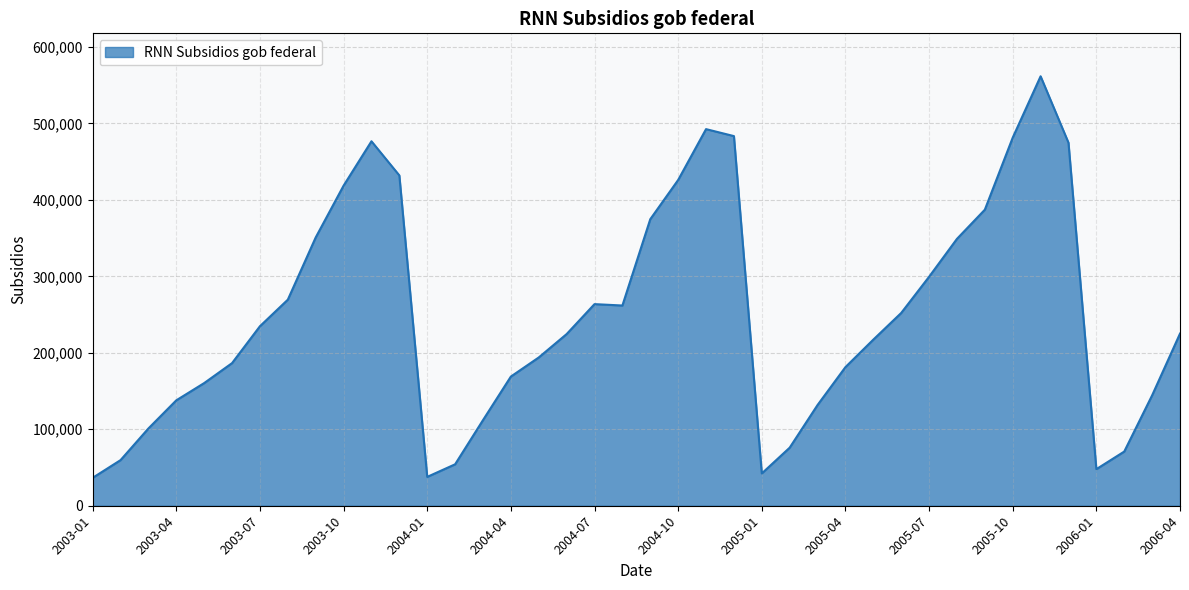

What is the minimum value shown in the chart?

36514.5